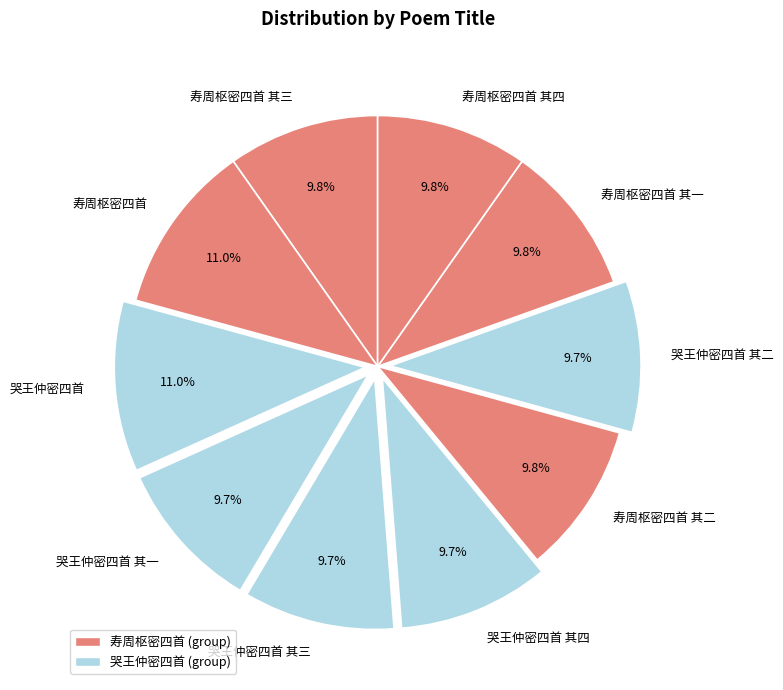

Do 寿周枢密四首 其三 and 哭王仲密四首 其一 together represent more than half of the pie?

No